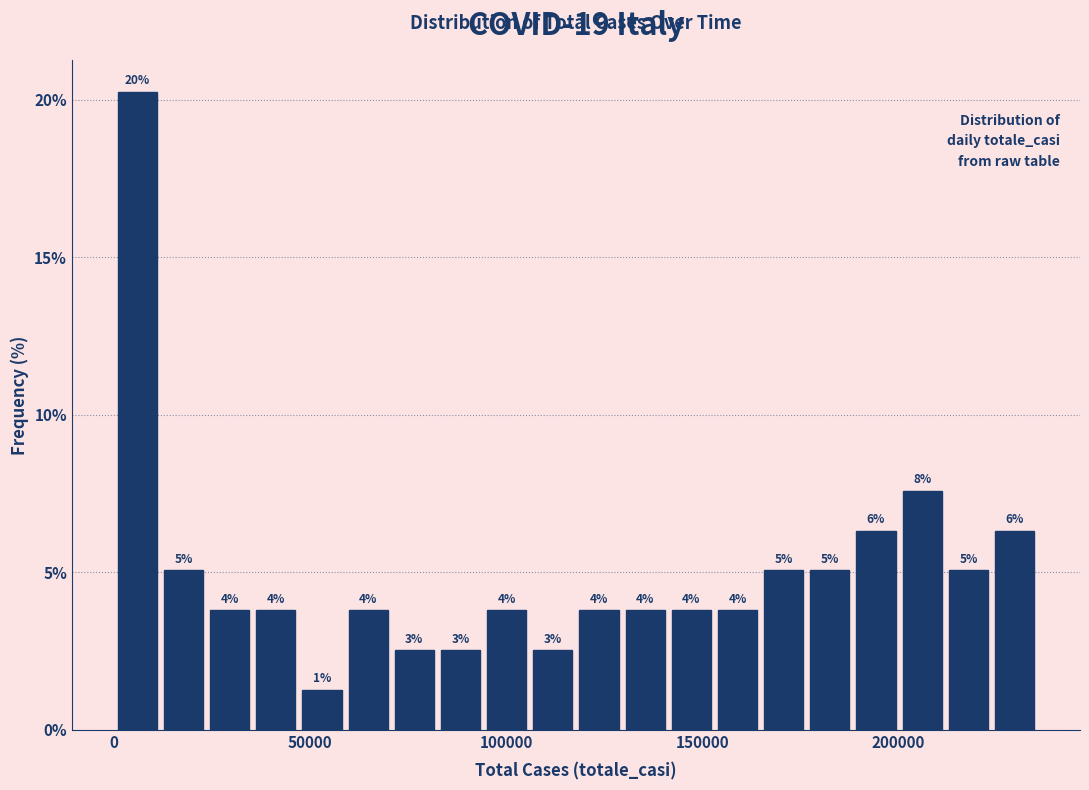

Read against the x-axis, roughly where is the centre of the tallest bar?

5000